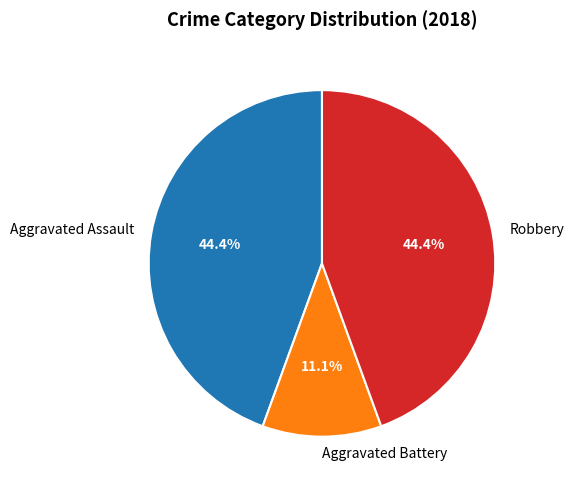

Approximately how many times larger is the value at Aggravated Assault compared to Robbery?

1.0